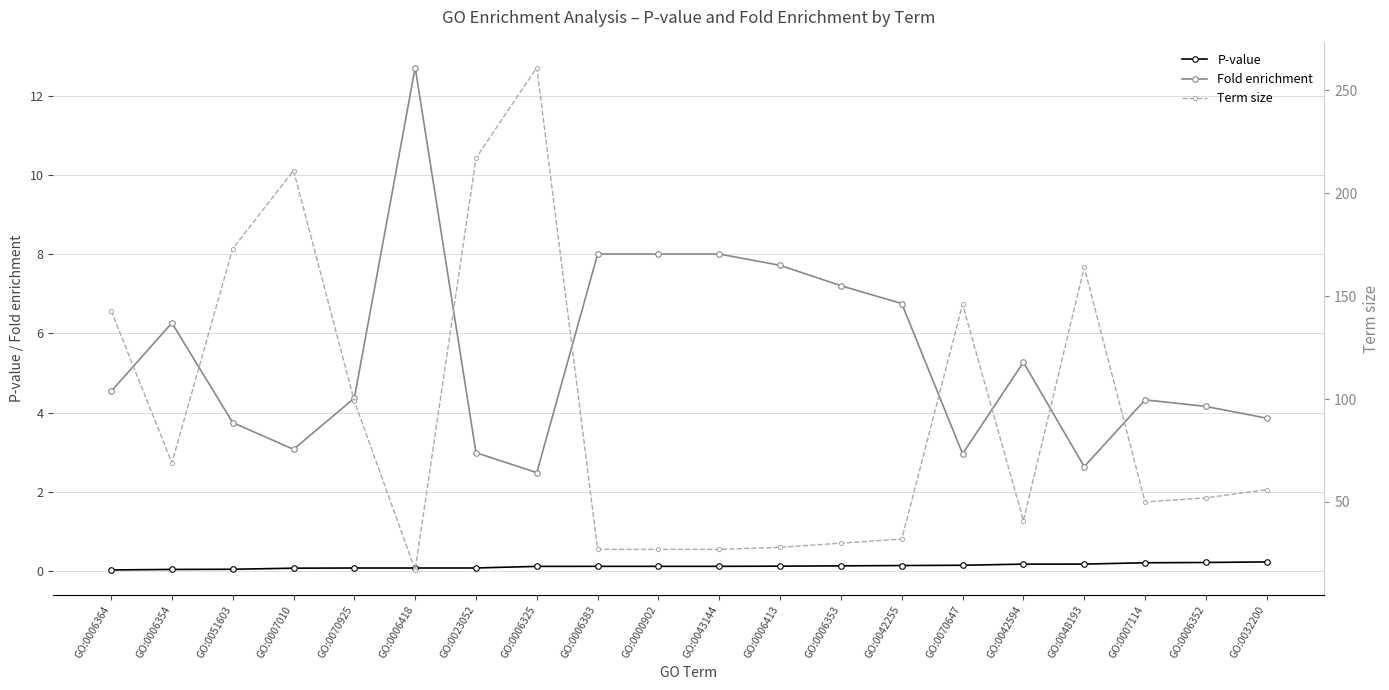

What is the average value of the P-value series?

0.1